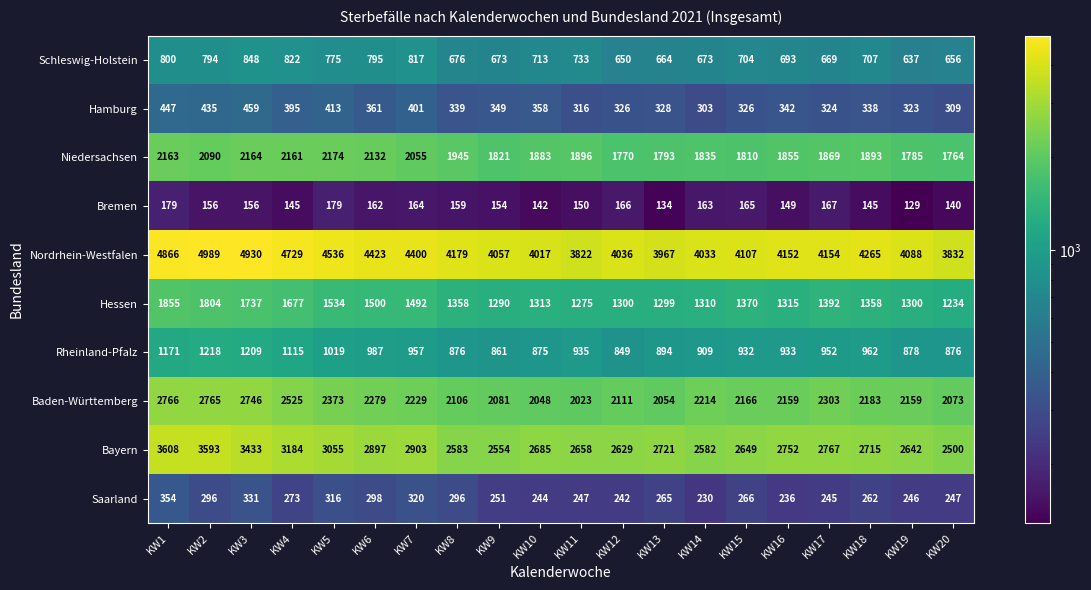

Which label corresponds to the smallest value in the chart?

KW19